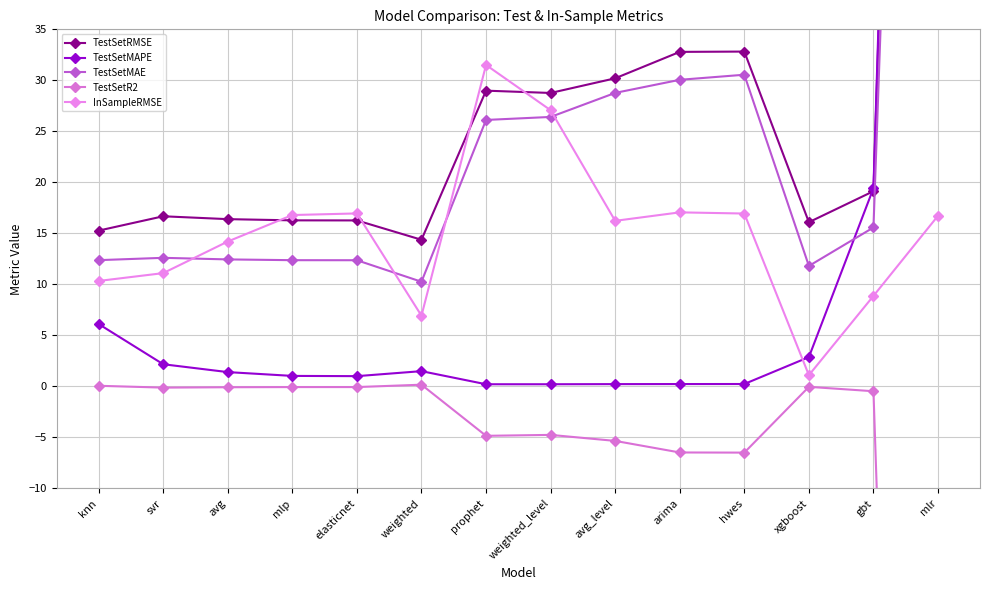

What is the highest value of the TestSetMAPE series?

225.9